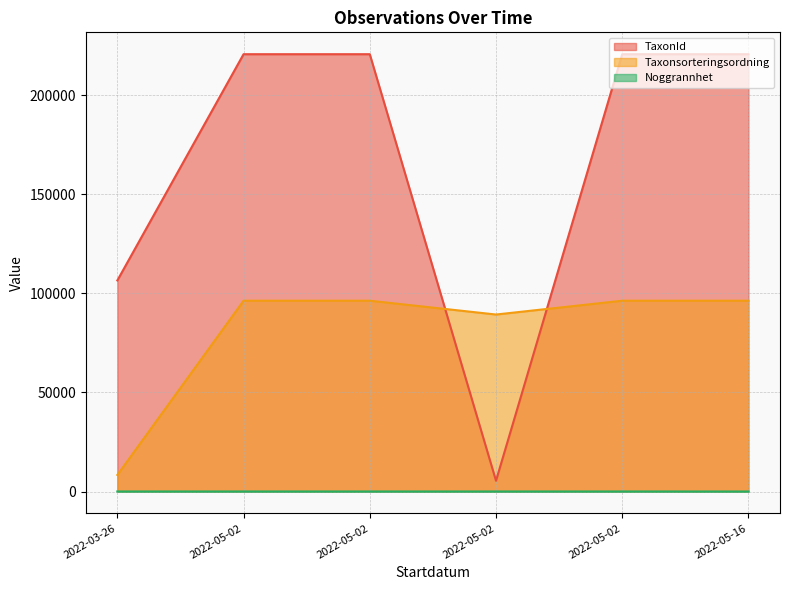

What is the average value of the TaxonId series?

165858